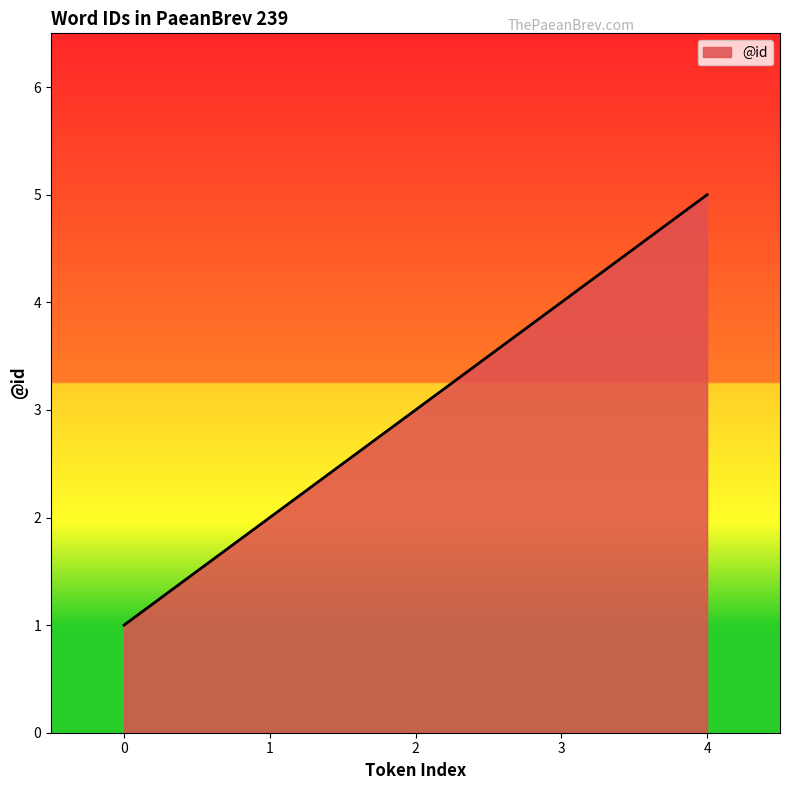

How many series are shown in this chart?

1